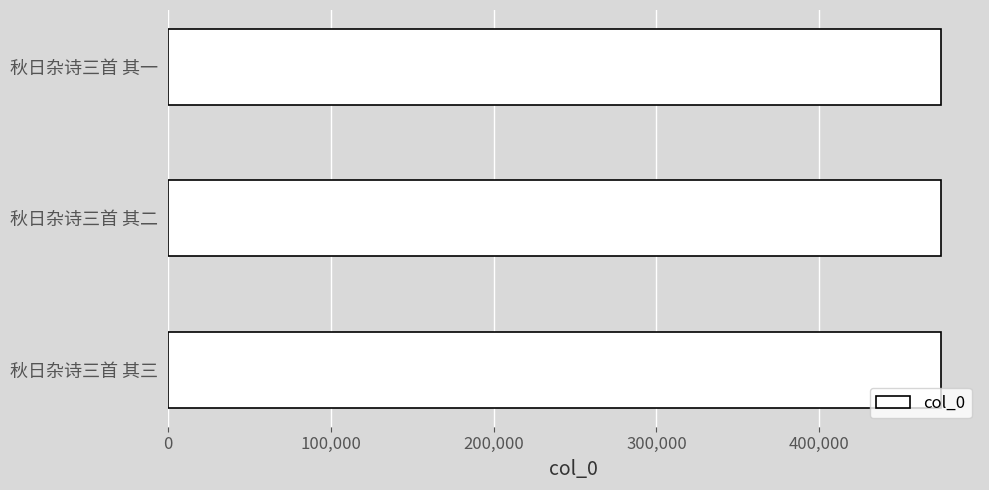

Does the chart contain stacked bars?

No